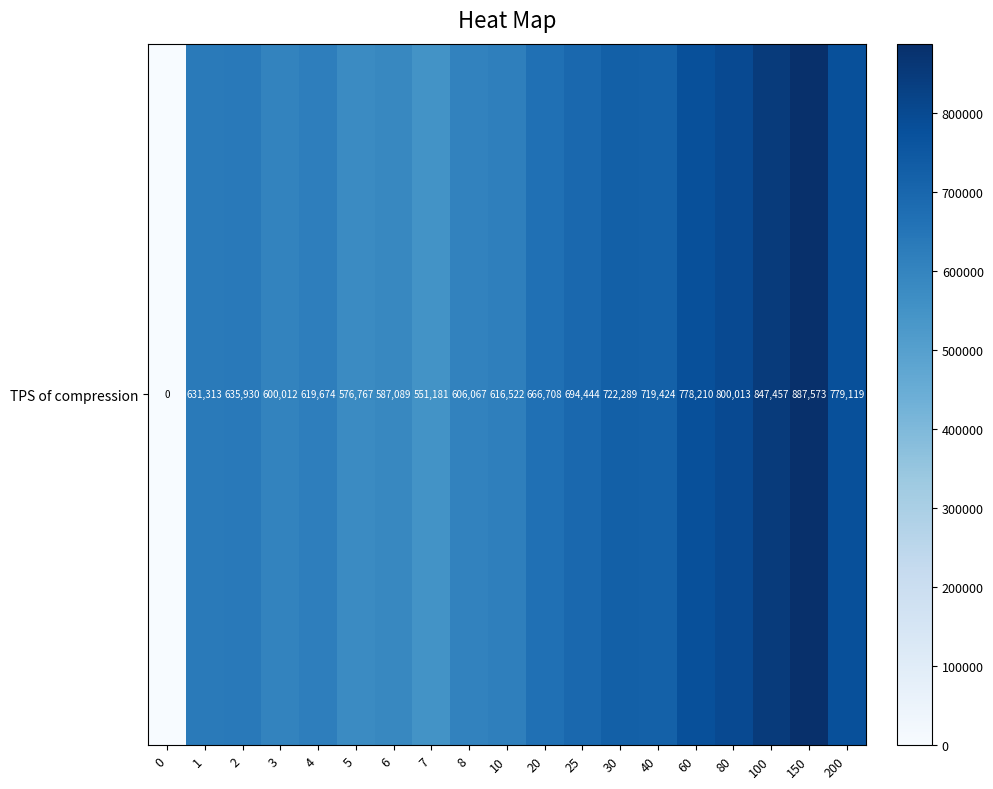

Reading right to left, what are all the values shown in this chart?

779119	887573	847457	800013	778210	719424	722289	694444	666708	616522	606067	551181	587089	576767	619674	600012	635930	631313	0